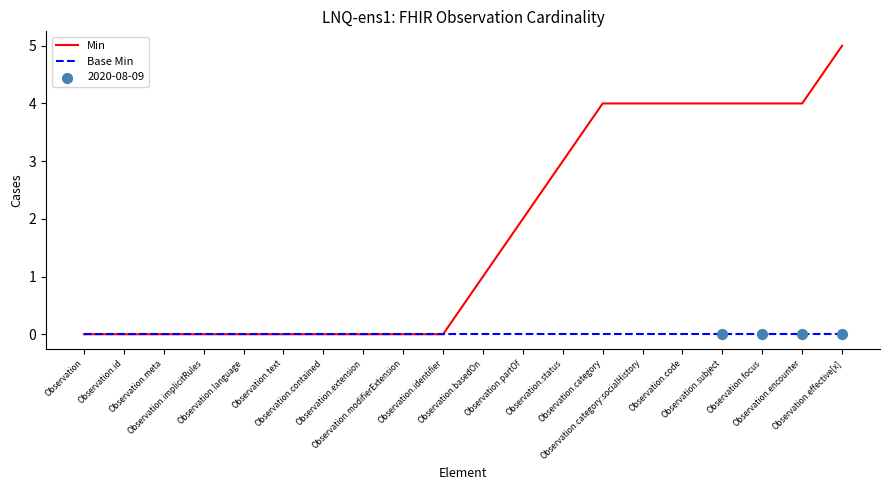

Which series has the widest spread of values?

Min